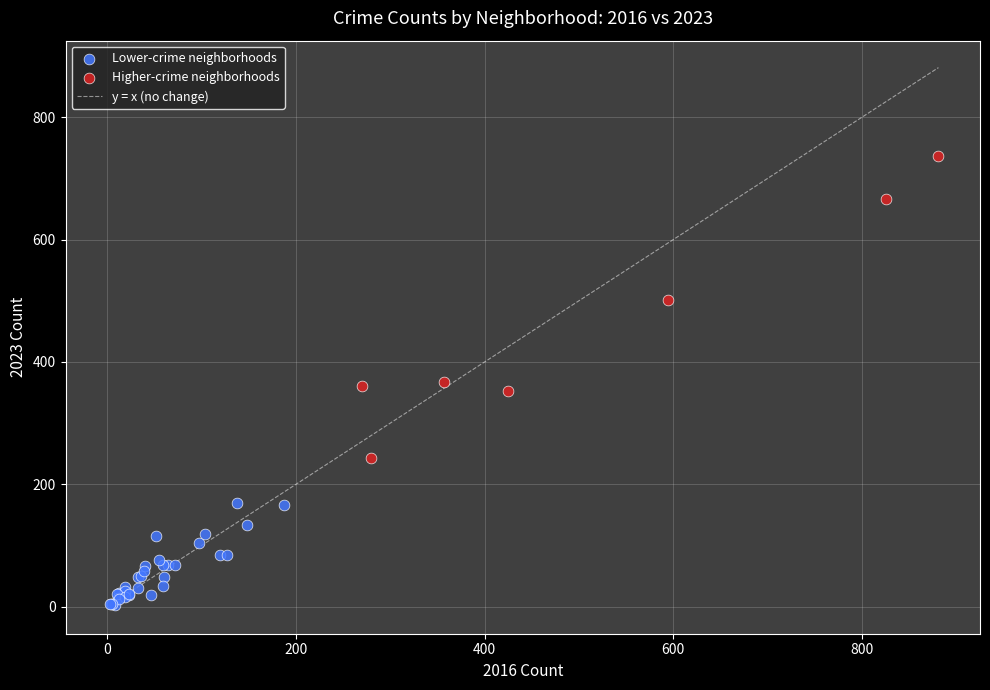

Which series reaches the minimum Y coordinate?

Lower-crime neighborhoods